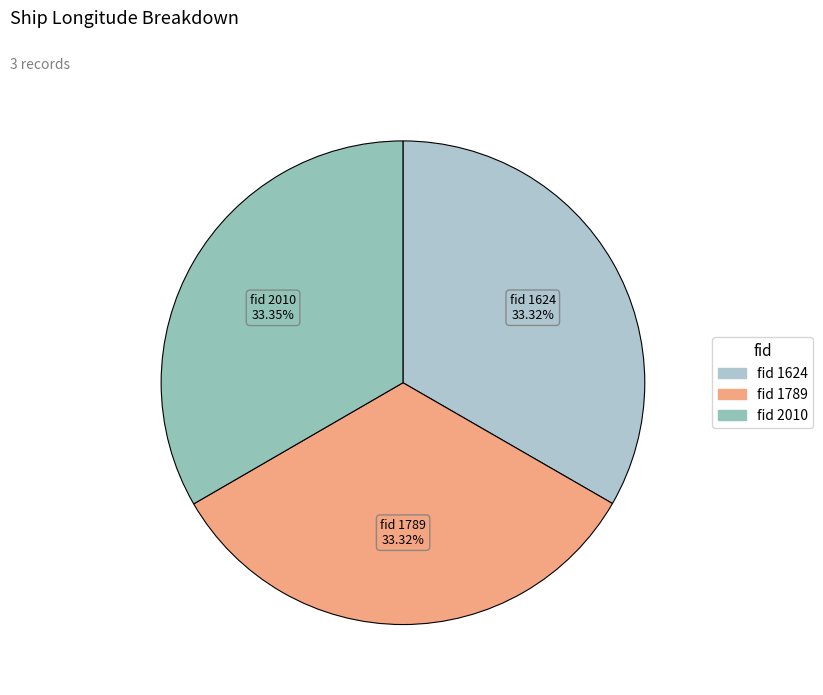

Count the number of slices in the pie.

3